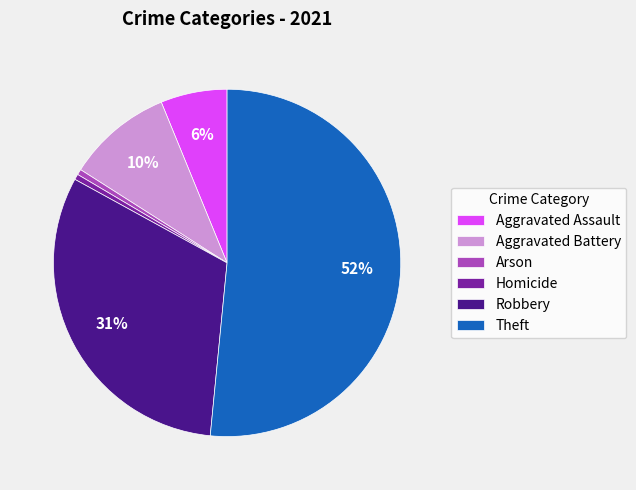

What percentage is the Arson slice, to the nearest percent?

1%